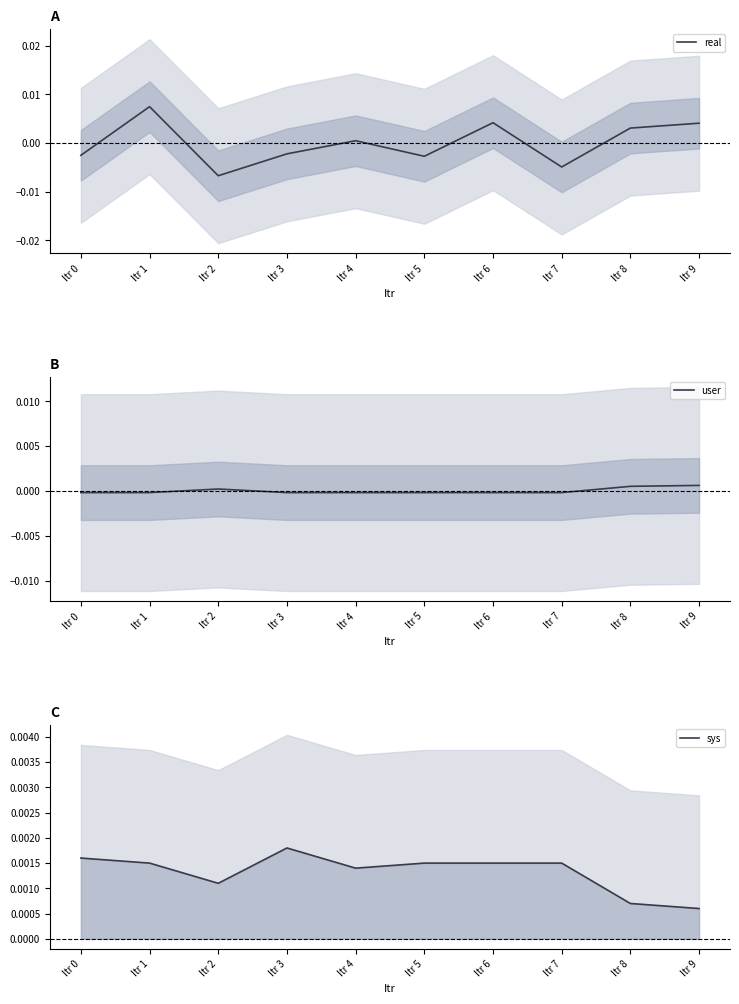

Rank the series by their maximum value, from lowest to highest.

user, sys, real